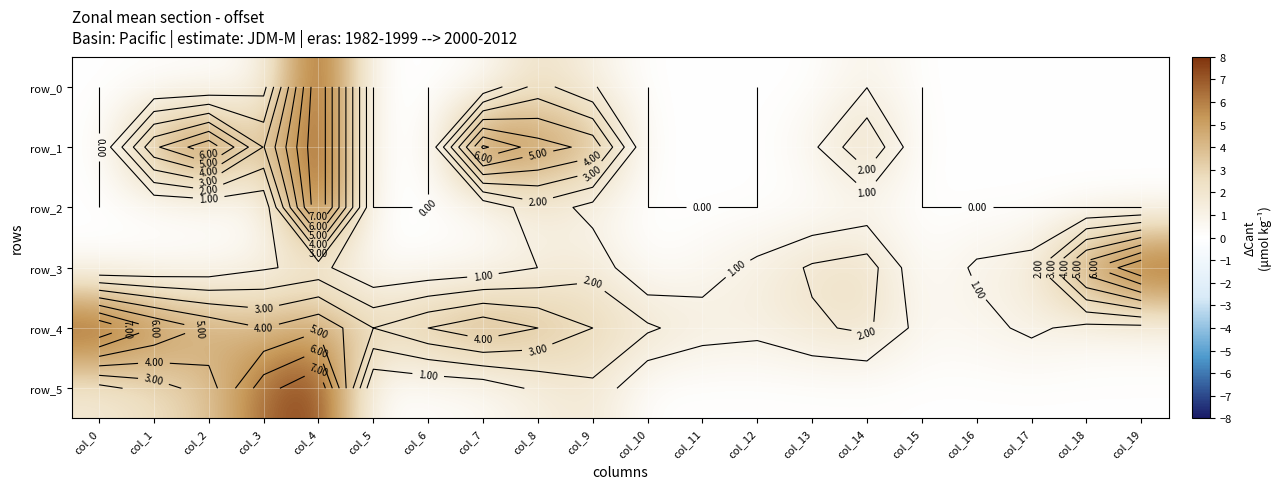

What is the sum of all row_3 values?

28.8